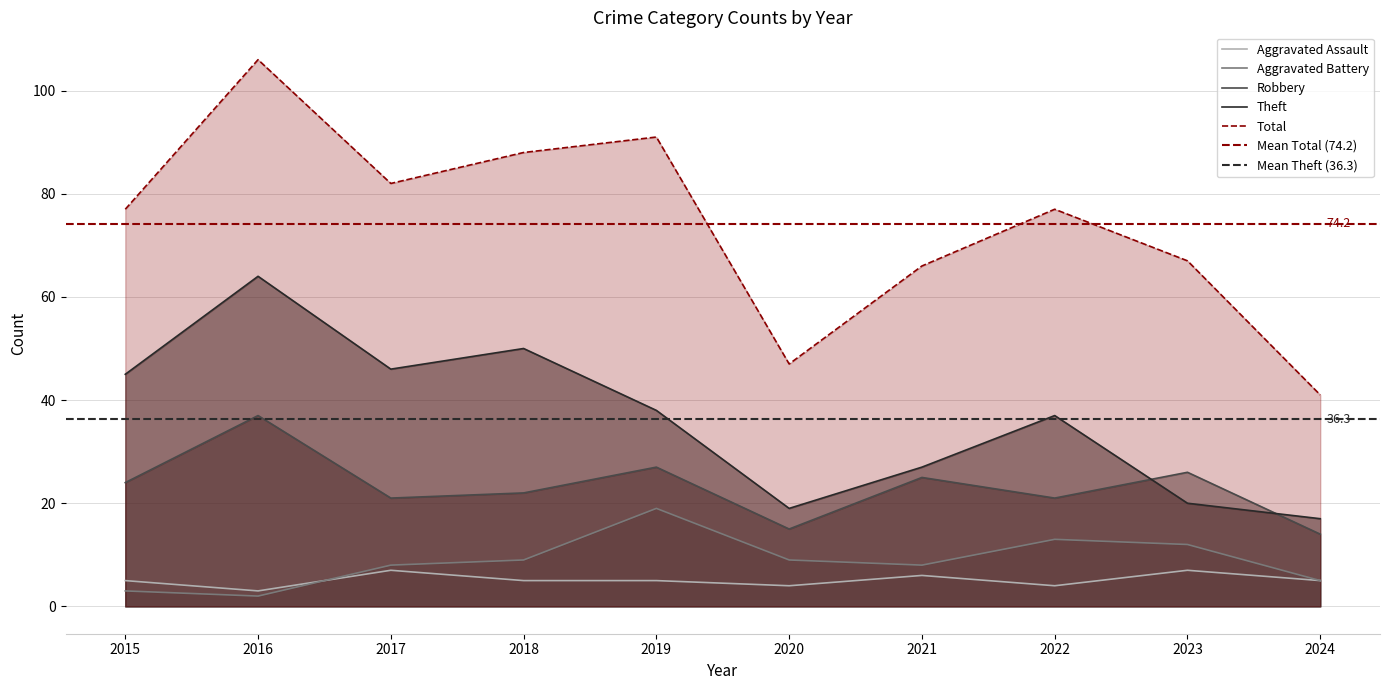

What is the difference between the second highest and second lowest values in the Robbery series?

12